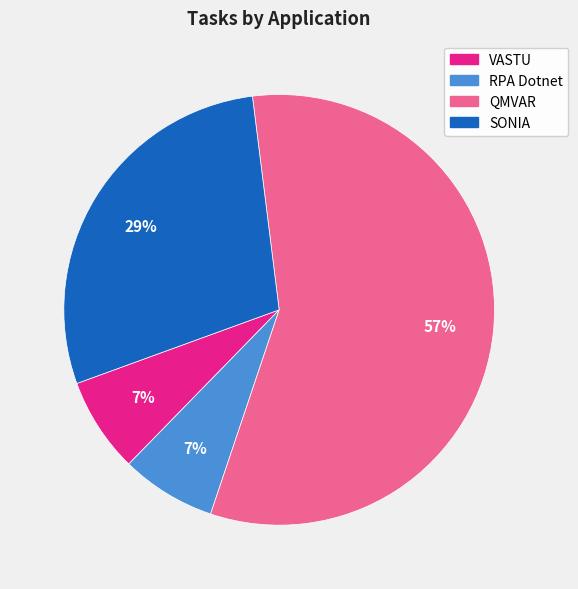

Is it true that VASTU is 17% of the pie?

False